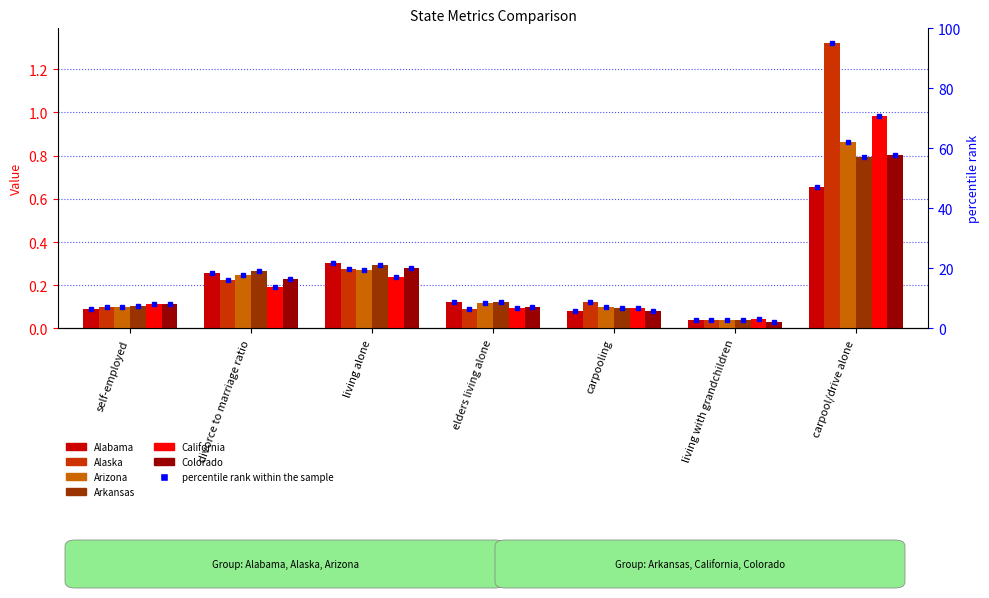

Reading left to right, extract all data points from this chart.

Alabama: self-employed=0.1	divorce to marriage ratio=0.3	living alone=0.3	elders living alone=0.1	carpooling=0.1	living with grandchildren=0.0	carpool/drive alone=0.7
Alaska: self-employed=0.1	divorce to marriage ratio=0.2	living alone=0.3	elders living alone=0.1	carpooling=0.1	living with grandchildren=0.0	carpool/drive alone=1.3
Arizona: self-employed=0.1	divorce to marriage ratio=0.2	living alone=0.3	elders living alone=0.1	carpooling=0.1	living with grandchildren=0.0	carpool/drive alone=0.9
Arkansas: self-employed=0.1	divorce to marriage ratio=0.3	living alone=0.3	elders living alone=0.1	carpooling=0.1	living with grandchildren=0.0	carpool/drive alone=0.8
California: self-employed=0.1	divorce to marriage ratio=0.2	living alone=0.2	elders living alone=0.1	carpooling=0.1	living with grandchildren=0.0	carpool/drive alone=1.0
Colorado: self-employed=0.1	divorce to marriage ratio=0.2	living alone=0.3	elders living alone=0.1	carpooling=0.1	living with grandchildren=0.0	carpool/drive alone=0.8